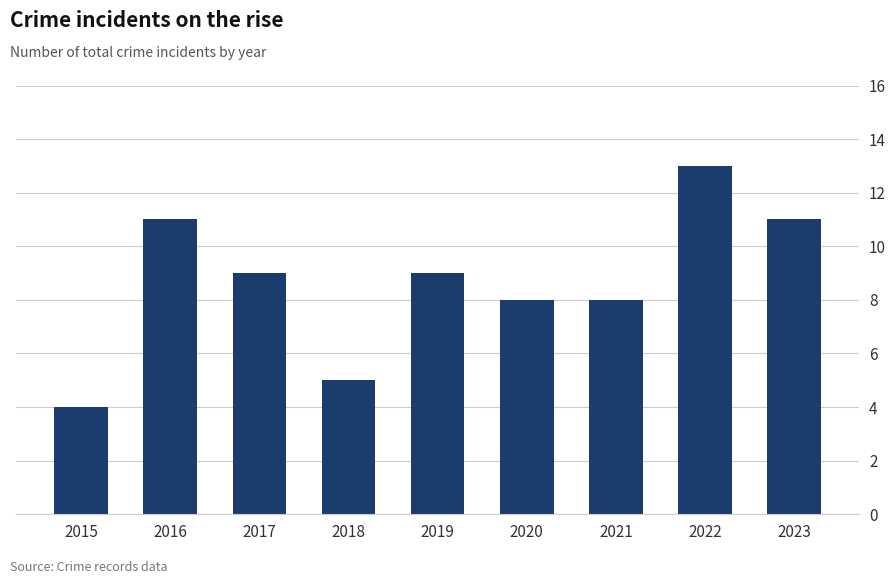

Count the number of data series in this chart.

1